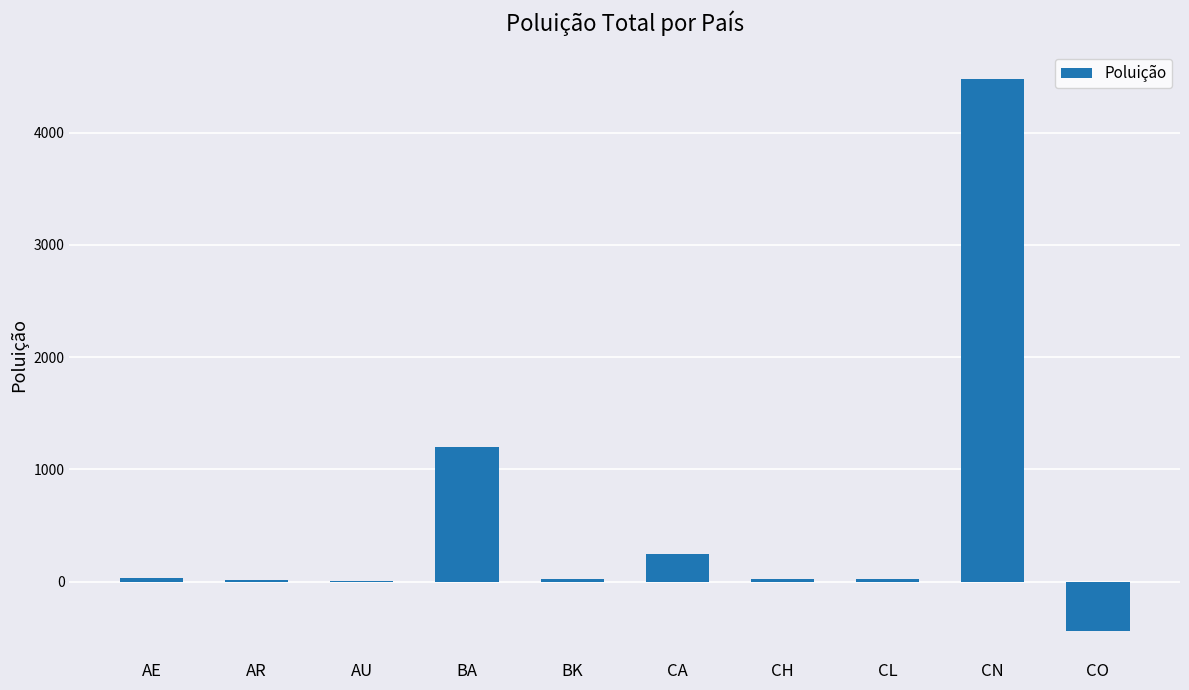

Is it true that the value at AE is 37.0?

True